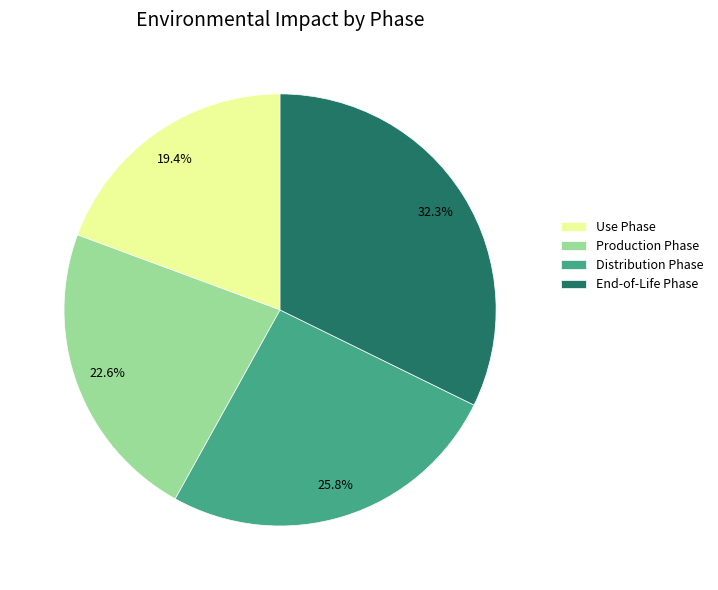

Is there a majority slice in this chart?

No